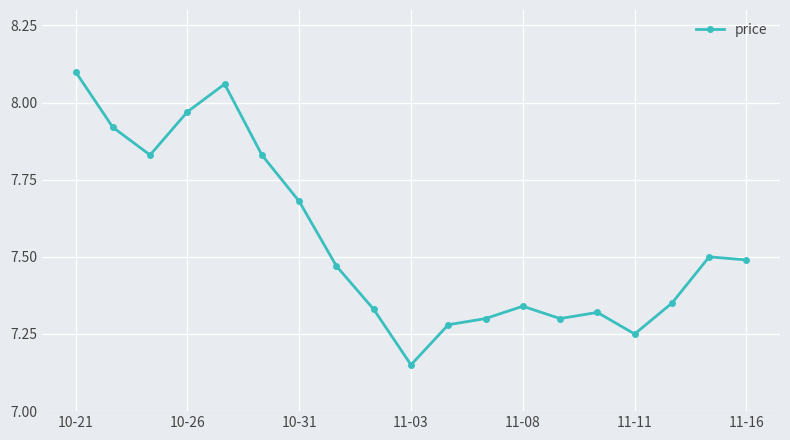

How many interior local valleys (lower than both neighbors) does the data have?

4